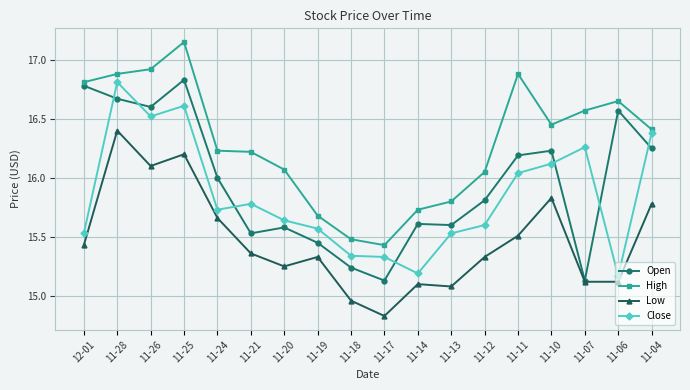

Which series changed the most between 12-01 and 11-18?

Open